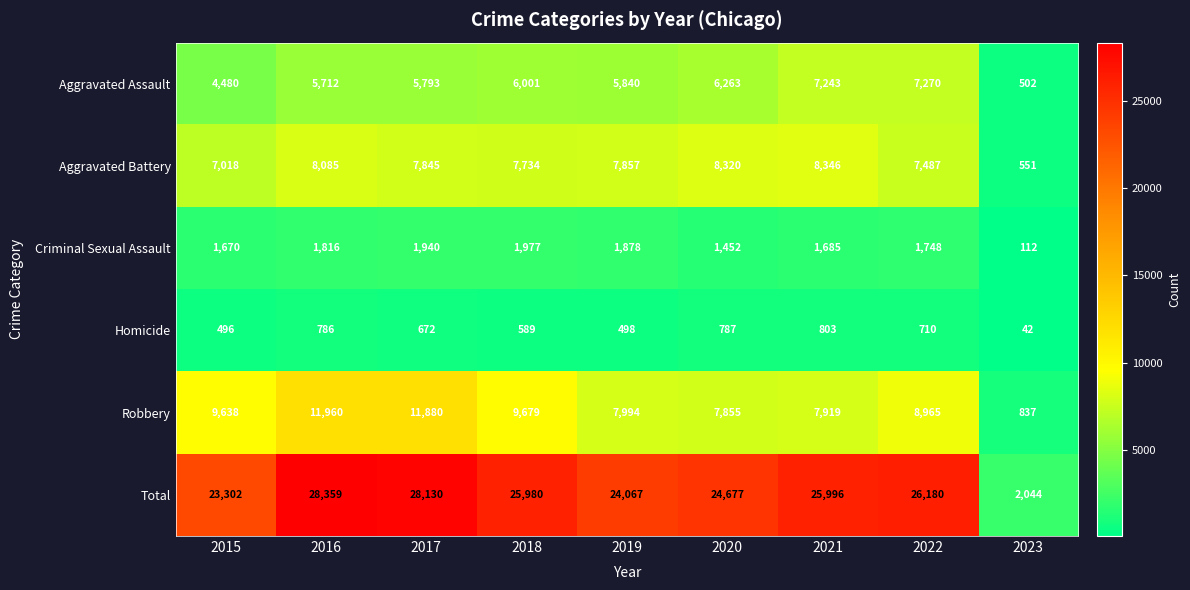

What is the difference between the highest and lowest values at 2021?

25193